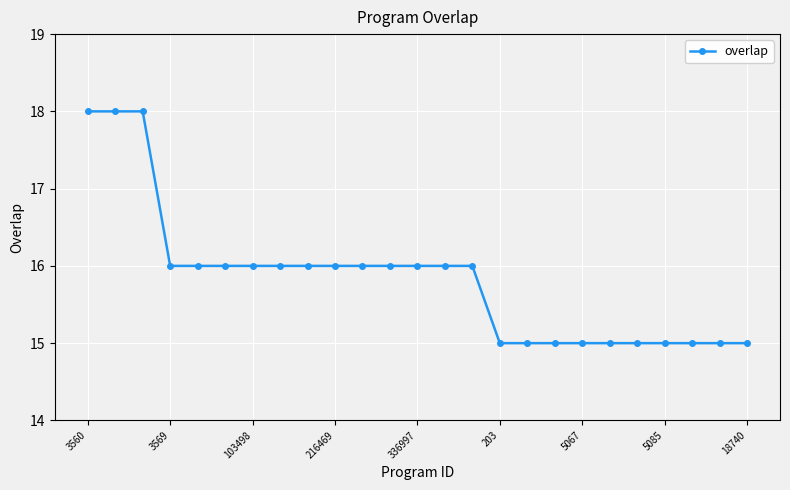

What is the average value?

16